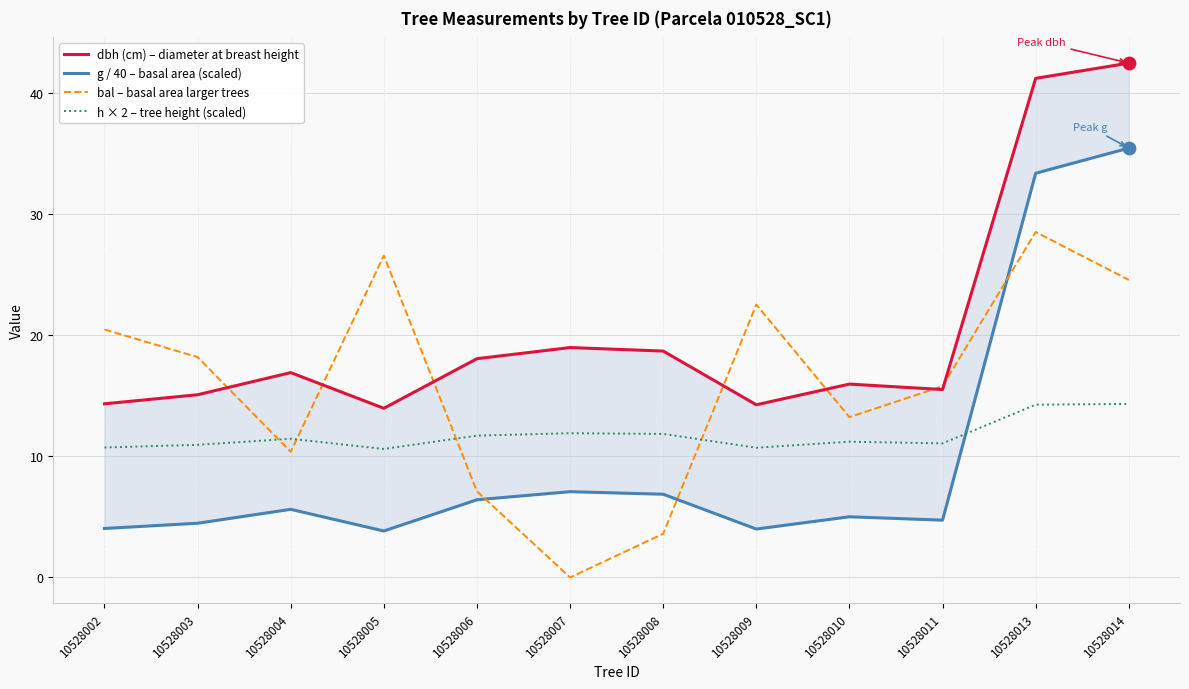

Which series has the largest Y range (max minus min)?

g / 40 – basal area (scaled)